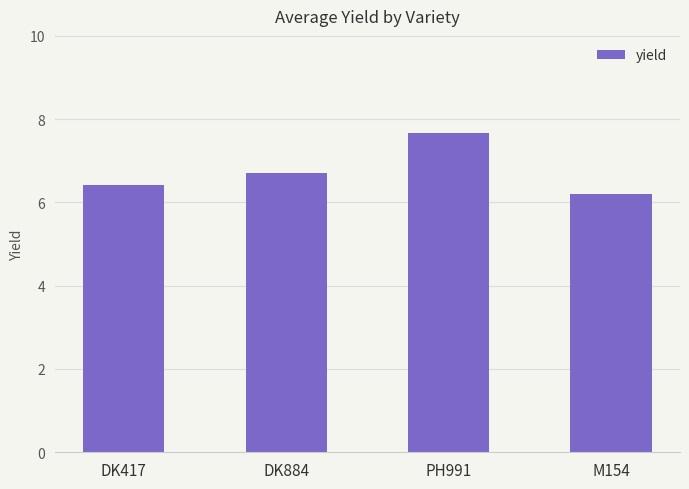

What is the label of the 3rd bar from the left?

PH991